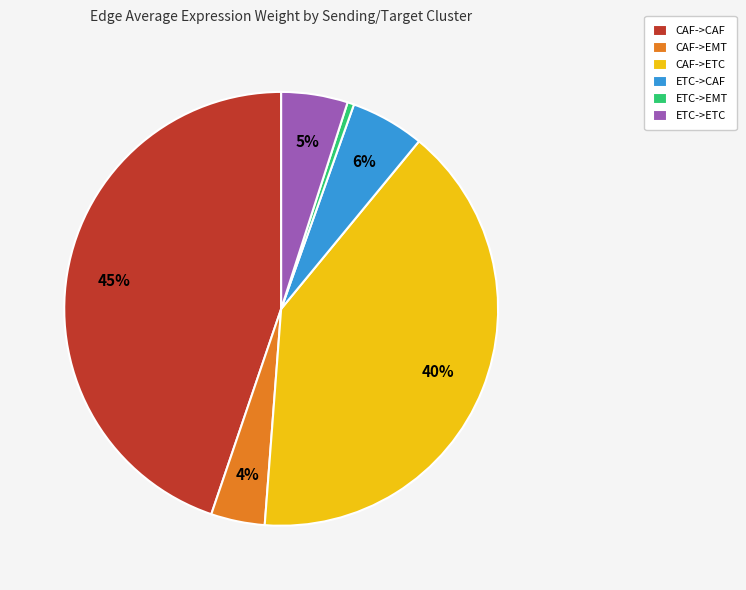

How many slices are in this pie chart?

6